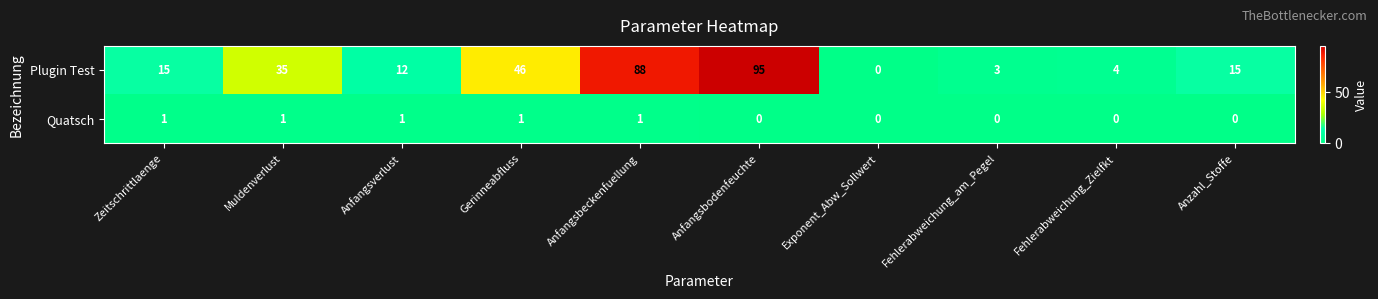

Is it true that Quatsch equals 1 at Zeitschrittlaenge?

True